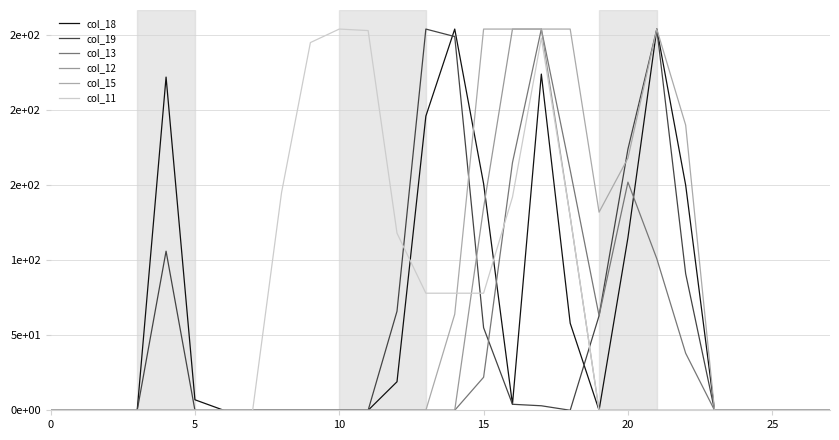

Rank the series by their maximum value, from highest to lowest.

col_18, col_19, col_13, col_12, col_15, col_11